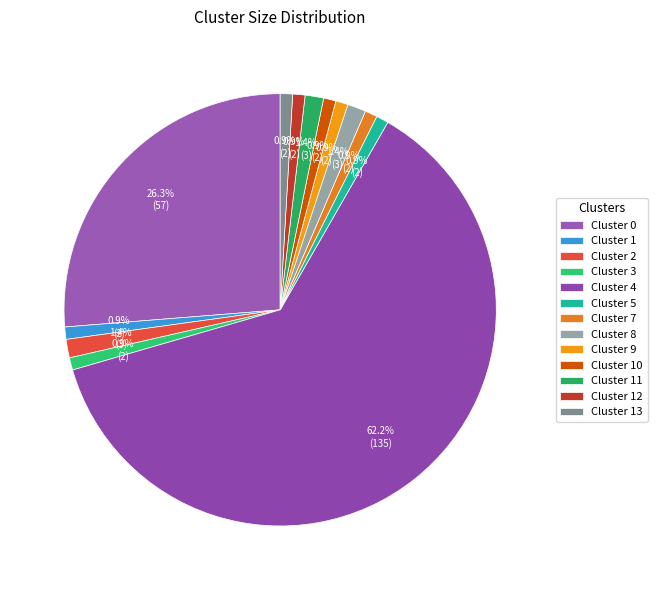

To the nearest percent, what portion does Cluster 5 represent?

1%